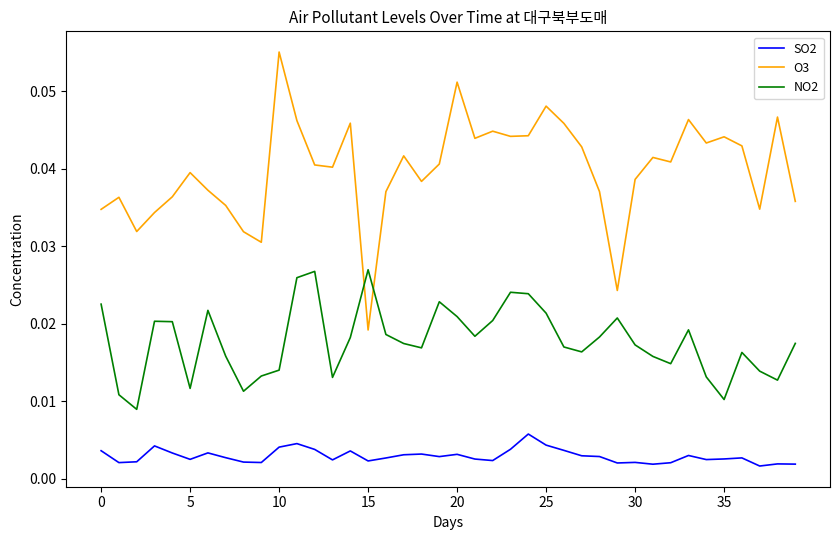

What are all the series names shown in the legend?

SO2, O3, NO2